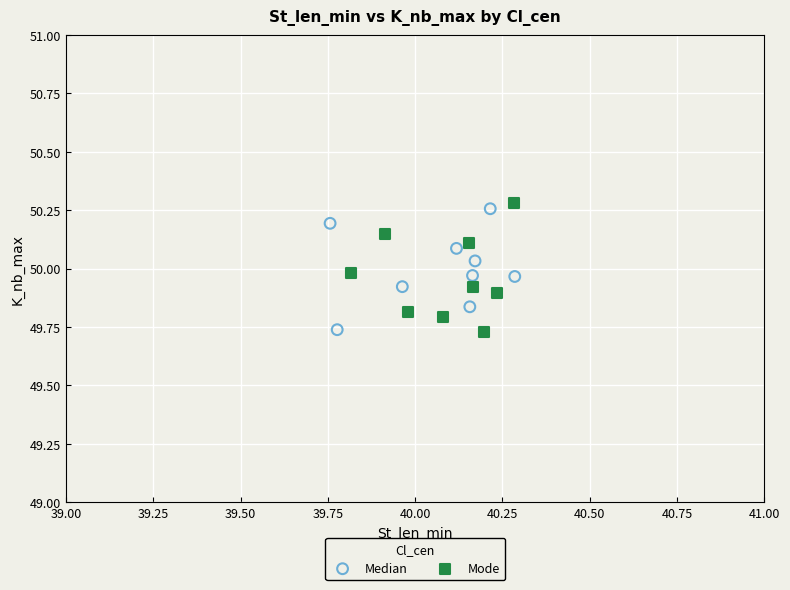

Which series contains the highest Y value?

Mode